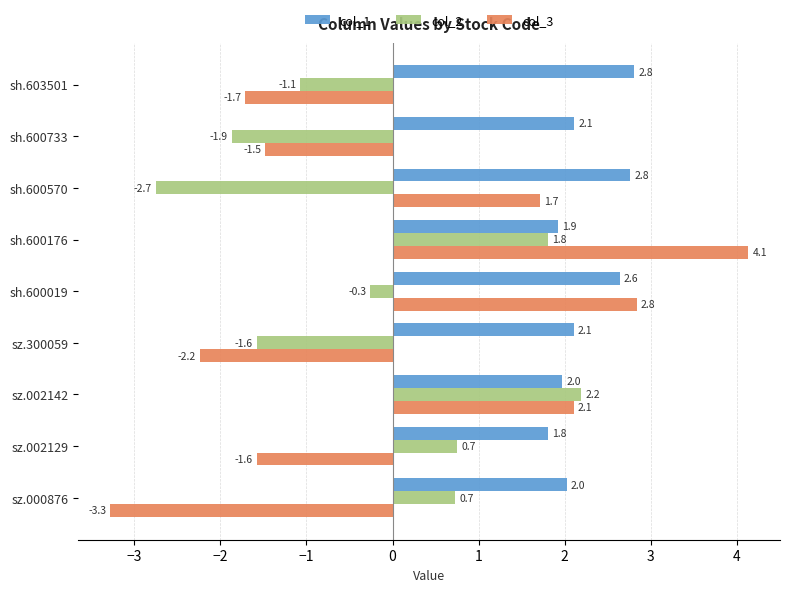

Rank the series at sh.600176 from lowest to highest value.

col_2, col_1, col_3